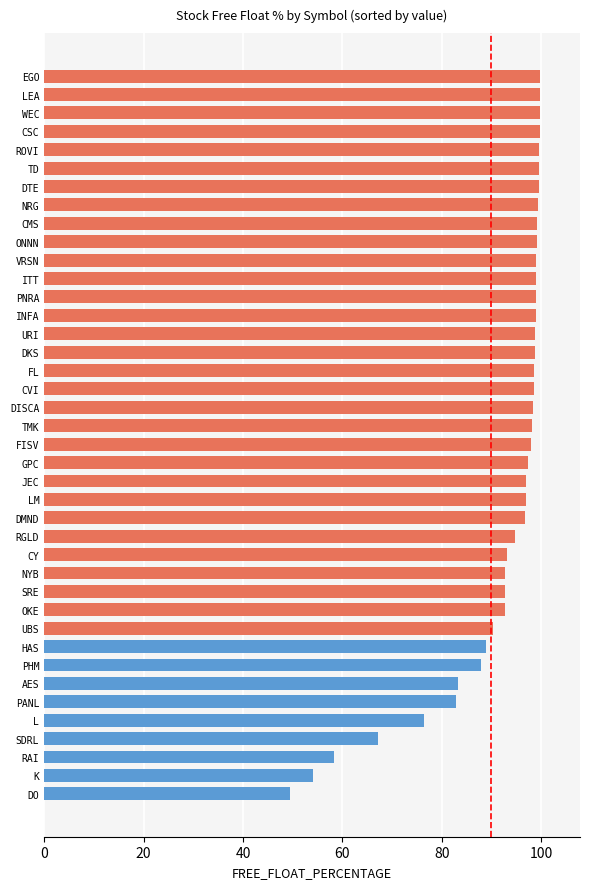

How many bars are there in total?

40